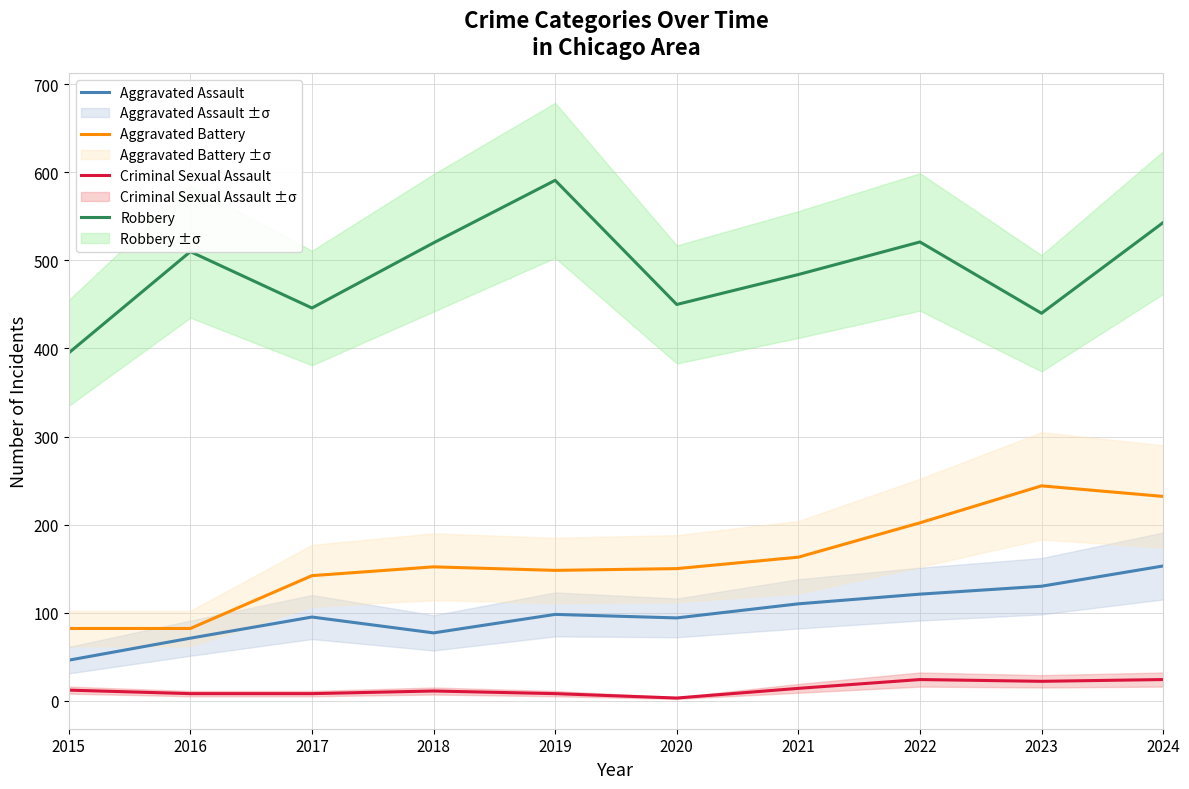

What is the approximate value of Aggravated Battery at 2018?

152